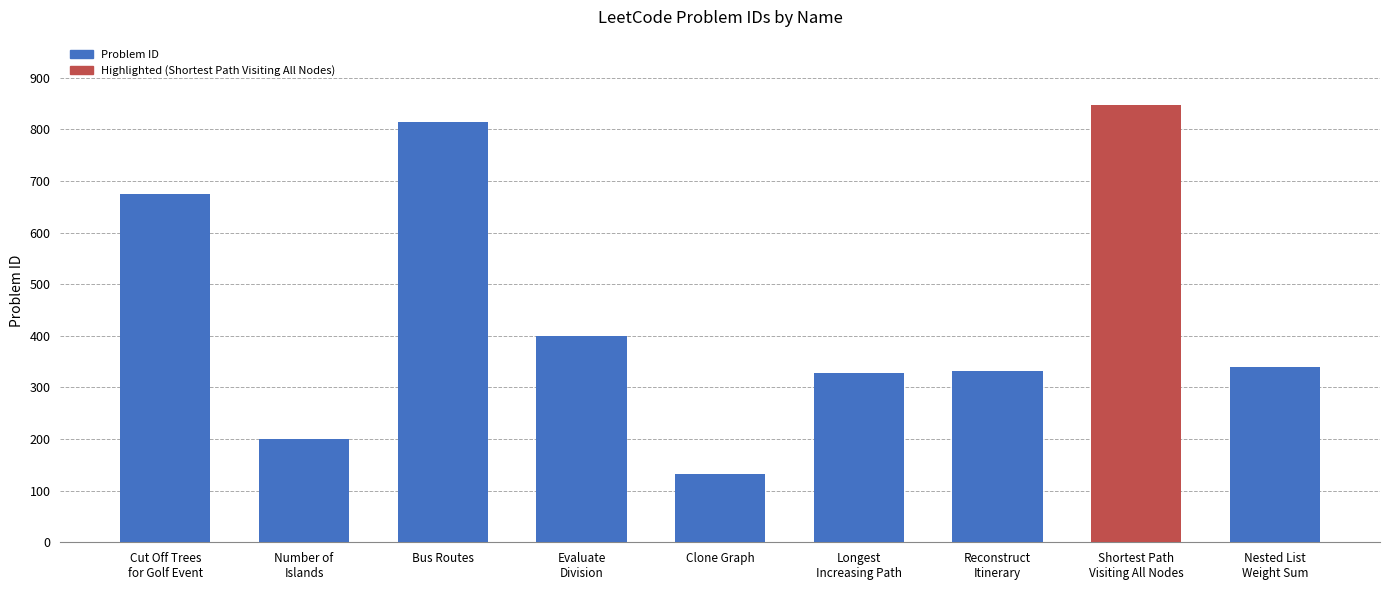

Is it true that the value at Cut Off Trees
for Golf Event is 675?

True